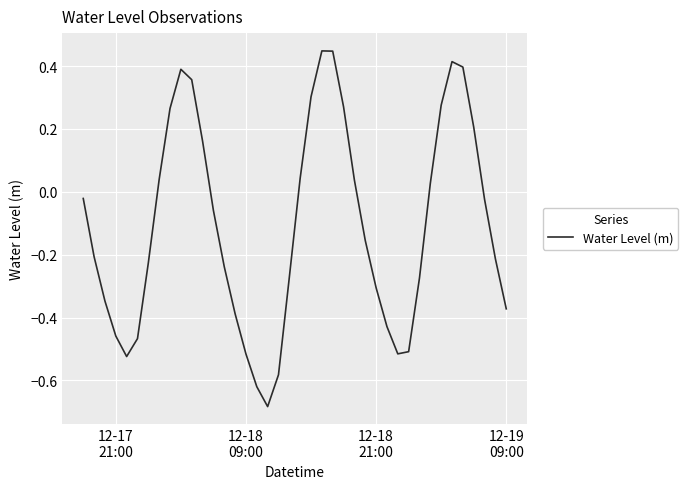

Reading right to left, what are all the values shown in this chart?

-0.4	-0.2	-0.0	0.2	0.4	0.4	0.3	0.0	-0.3	-0.5	-0.5	-0.4	-0.3	-0.2	0.0	0.3	0.4	0.4	0.3	0.0	-0.3	-0.6	-0.7	-0.6	-0.5	-0.4	-0.2	-0.1	0.2	0.4	0.4	0.3	0.0	-0.2	-0.5	-0.5	-0.5	-0.3	-0.2	-0.0